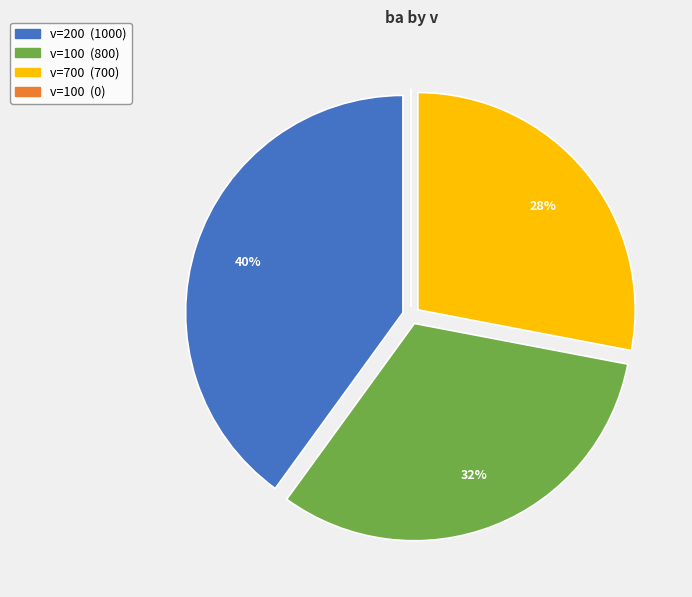

Is there a majority slice in this chart?

No